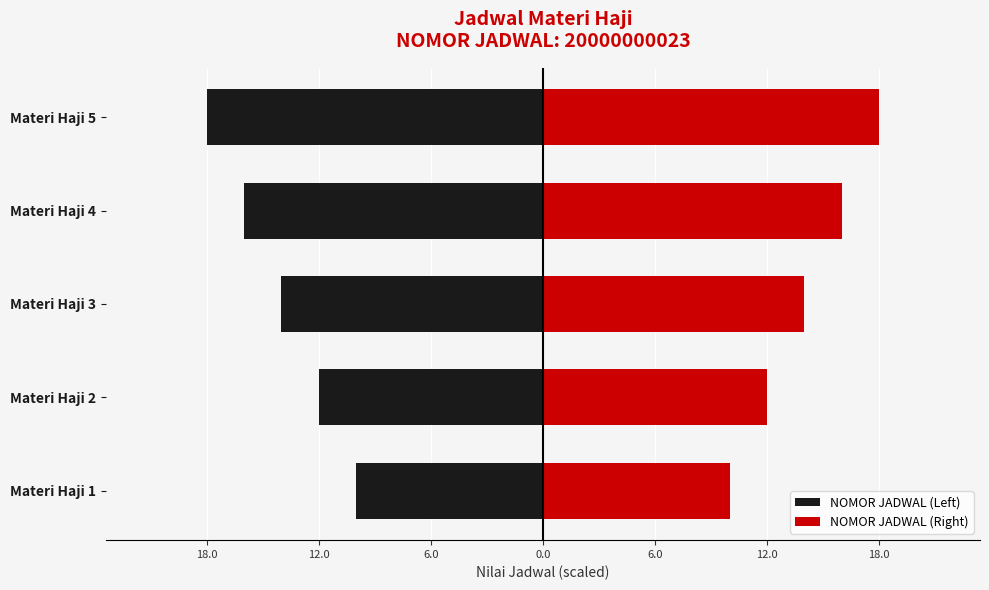

Which series has the largest range (max minus min)?

NOMOR JADWAL (Left)